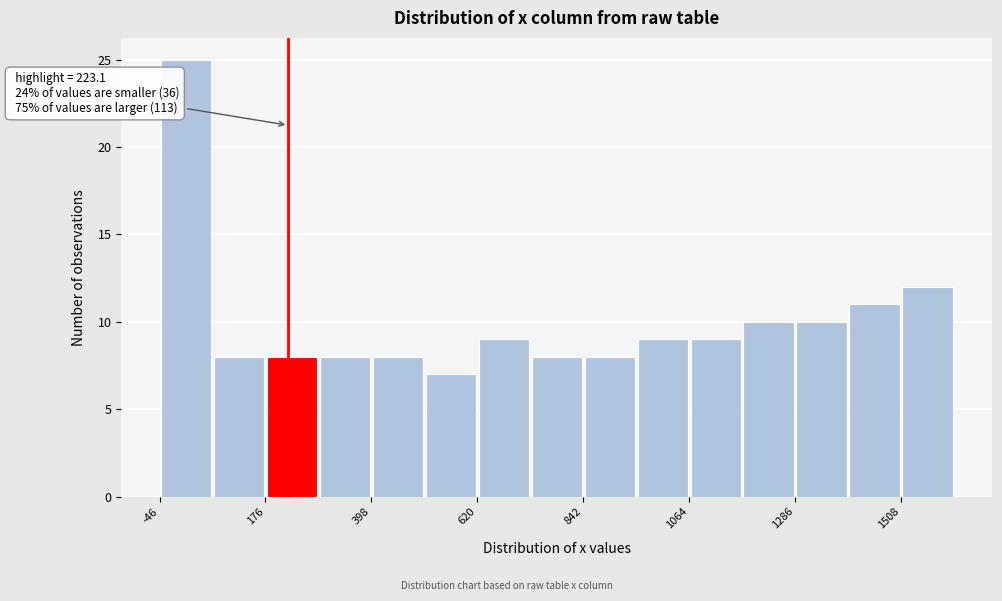

Read against the x-axis, roughly where is the centre of the tallest bar?

0